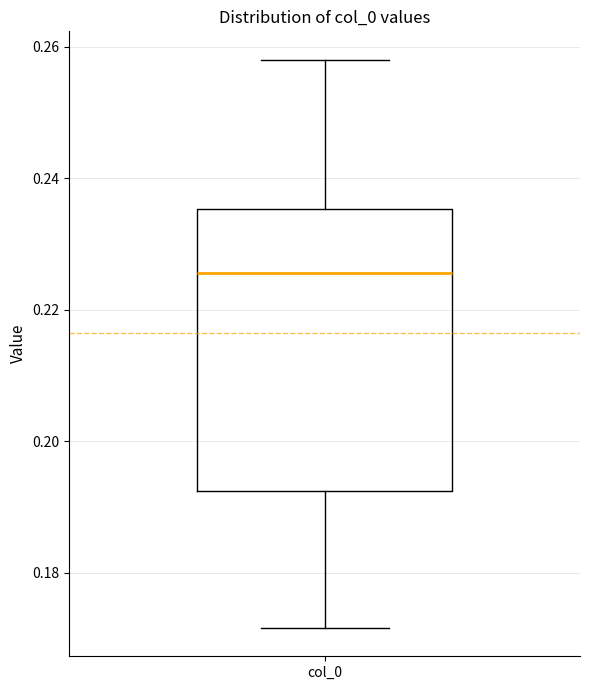

Transcribe this box plot: give where the median line is, the range the box spans, and where the two whiskers end, as read against the y-axis. The values are not printed on the chart, so give them approximately, as read against the axis.

median 0.226, box 0.192 to 0.236, whiskers 0.172 to 0.258